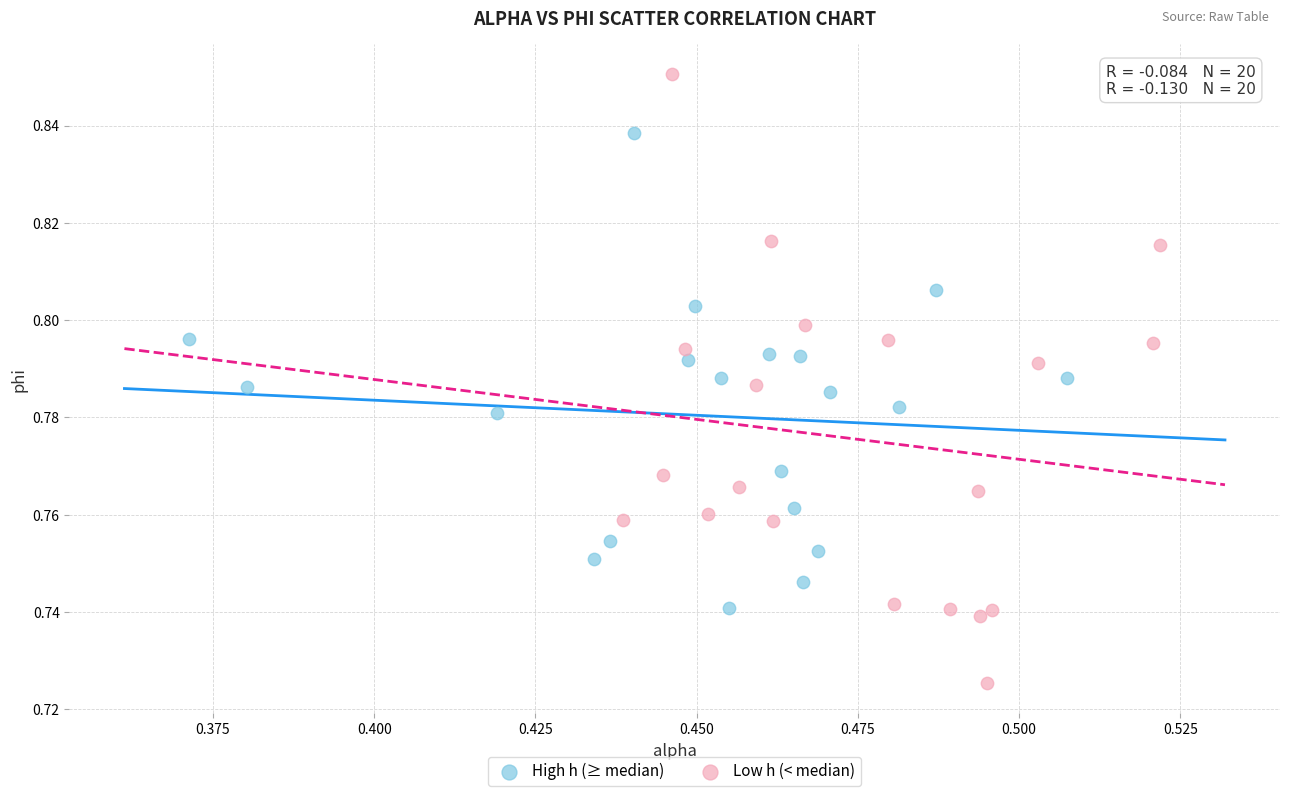

Which series contains the highest Y value?

Low h (< median)